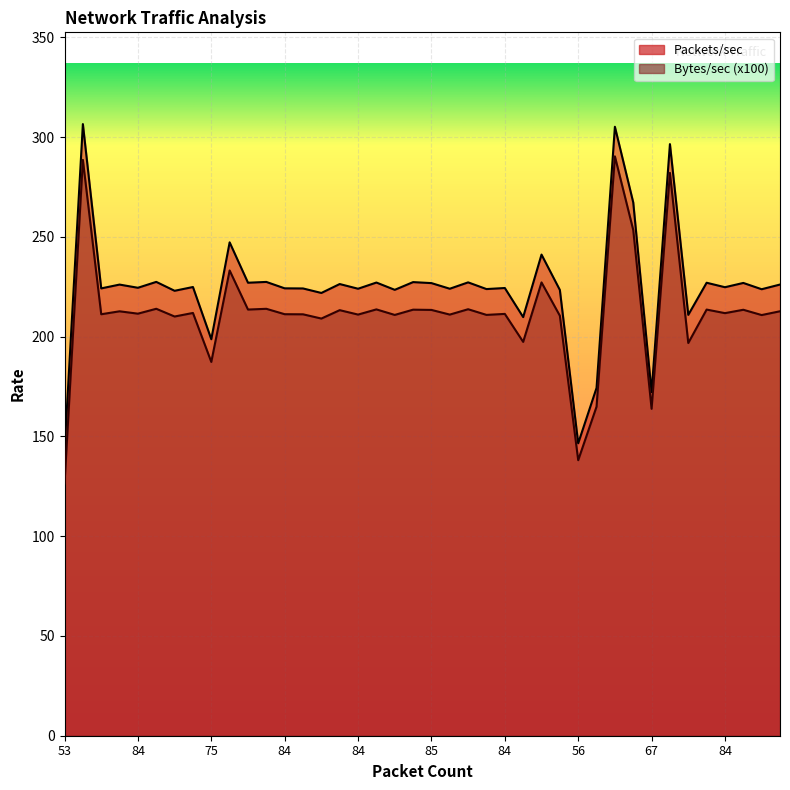

List the series in order of their peak value, lowest first.

Bytes/sec (x100), Packets/sec